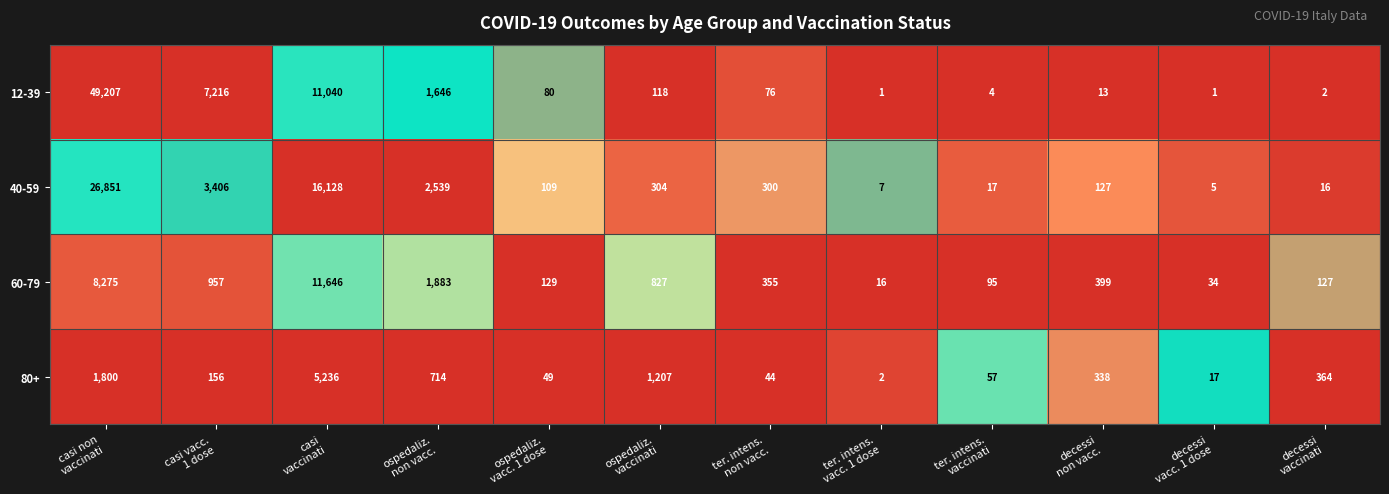

Which series has the largest total across all categories?

12-39